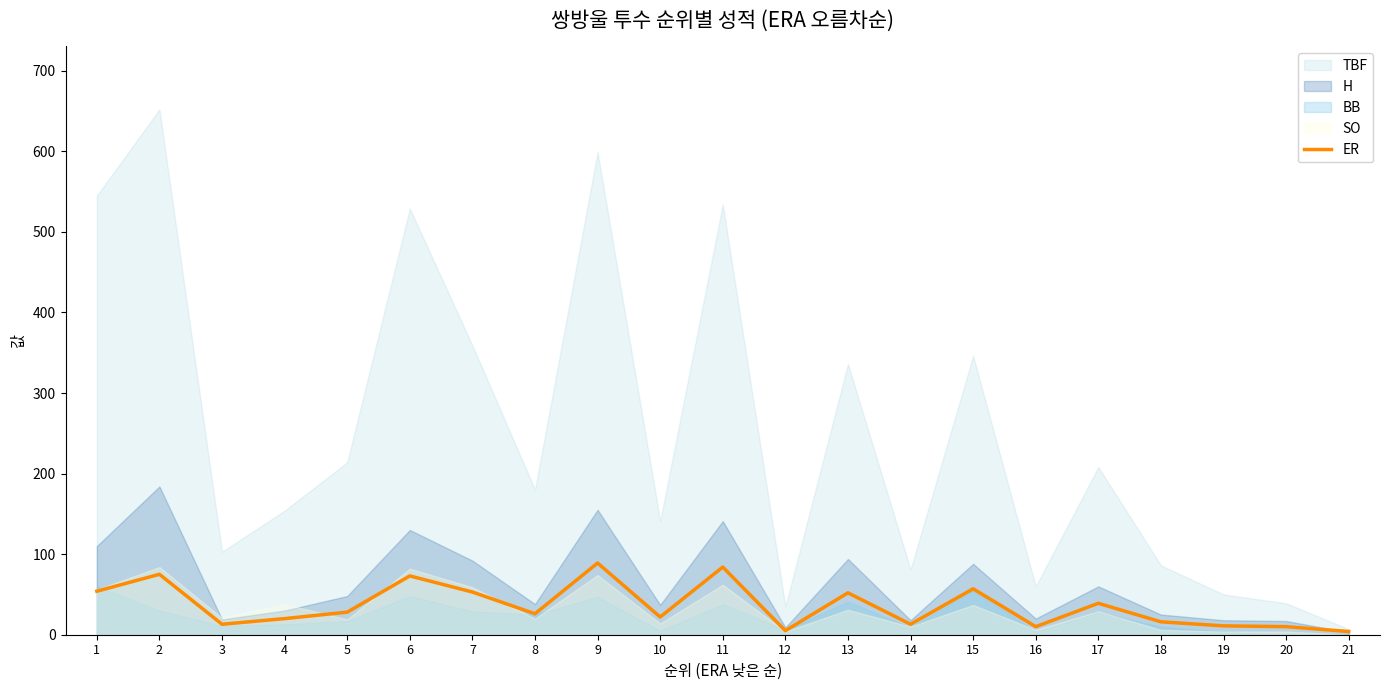

True or false: ER has a value of 57 at 15.

True